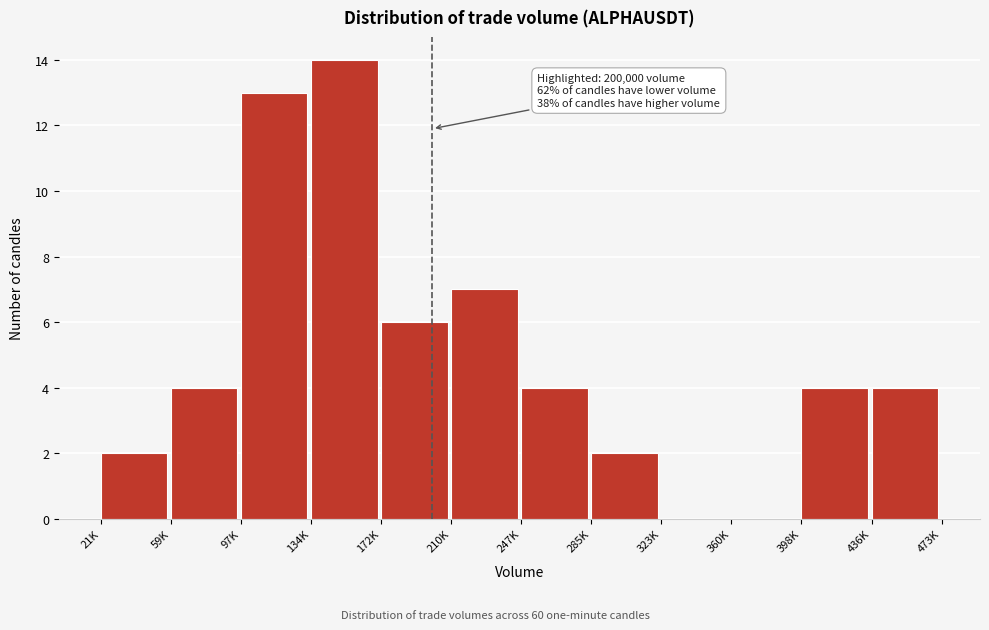

Reading left to right, transcribe all the data shown in this chart.

21K=2	59K=4	97K=13	134K=14	172K=6	210K=7	247K=4	285K=2	323K=0	360K=0	398K=4	436K=4